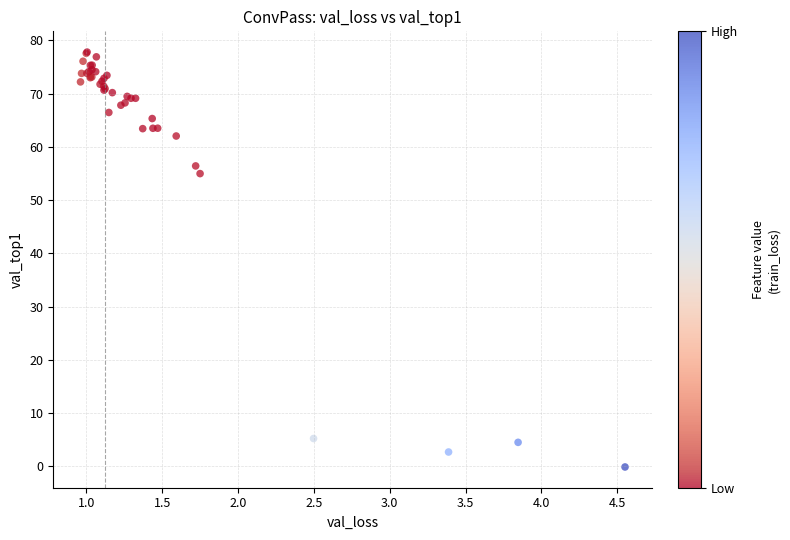

What Y value in the scatter plot is closest to 38?

55.0